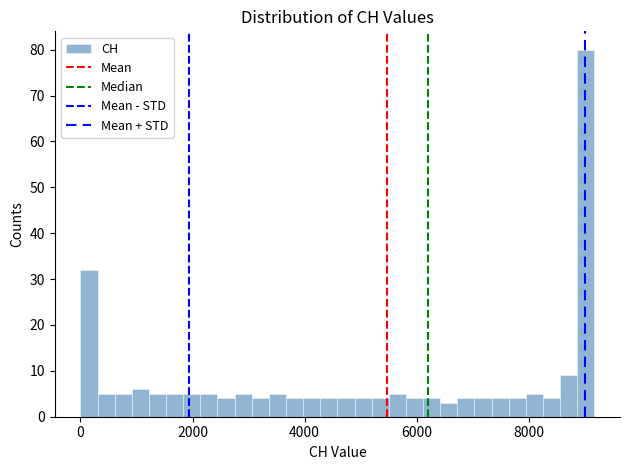

Read against the x-axis, roughly where is the centre of the tallest bar?

9000